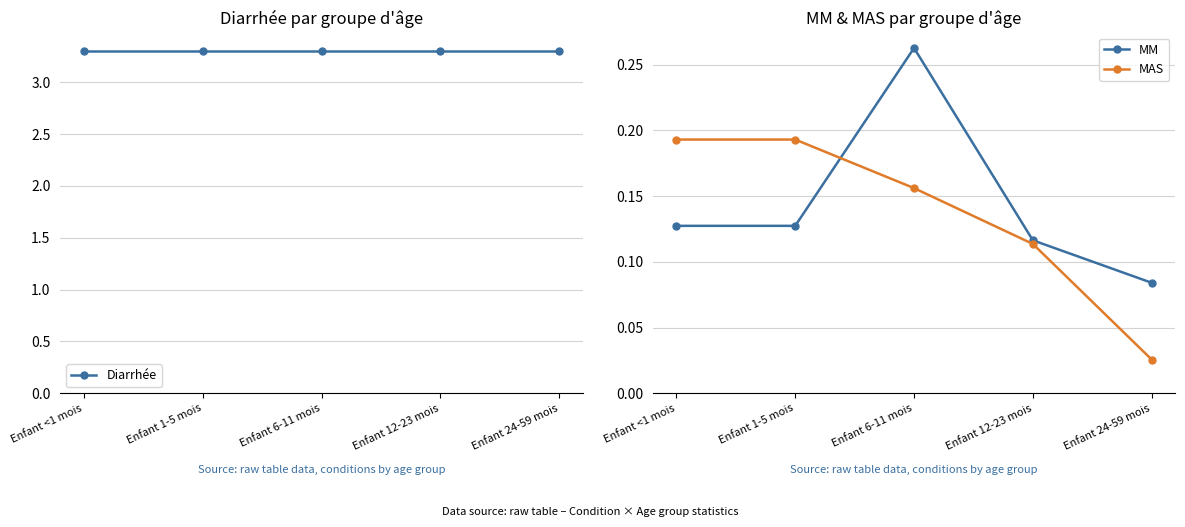

True or false: Diarrhée and MM cross at least once.

False